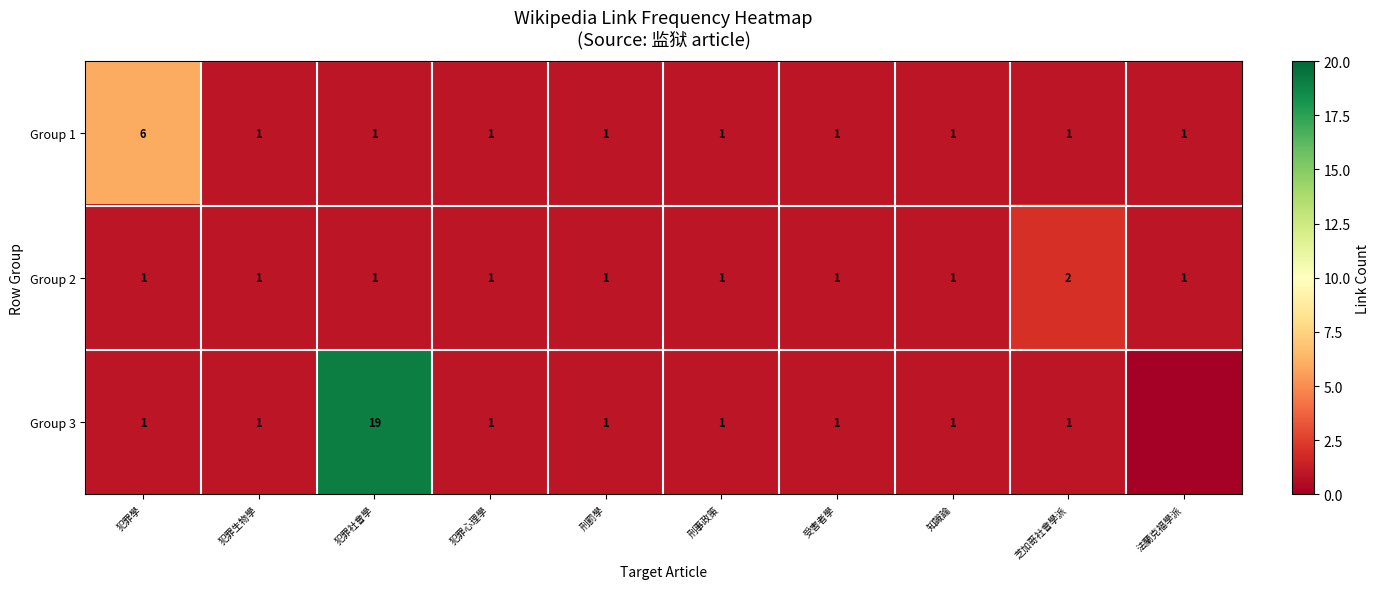

Is the value of row_2 at 受害者學 greater than the value of row_1 at 法蘭克福學派?

No